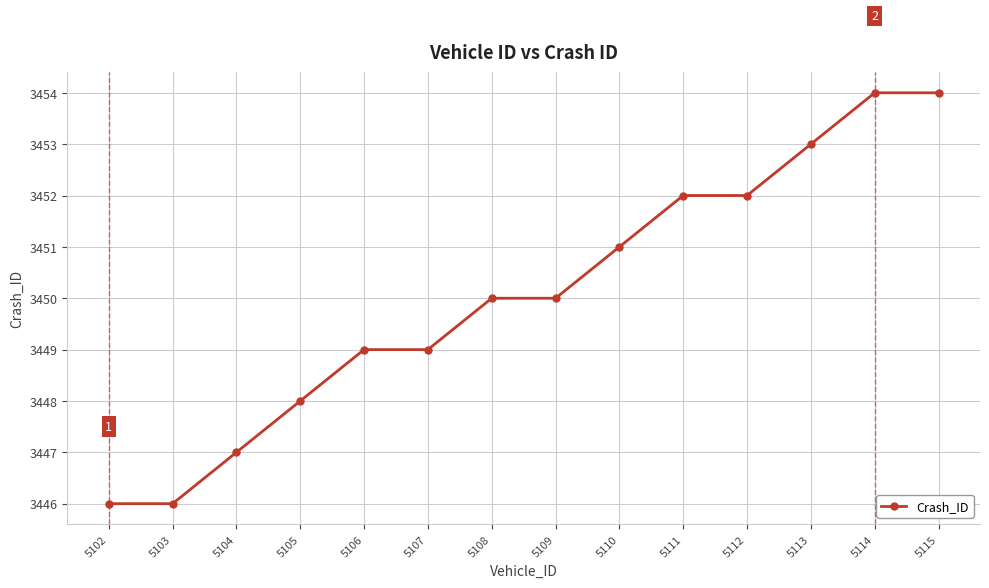

What is the change in value from 5104 to 5109?

+3